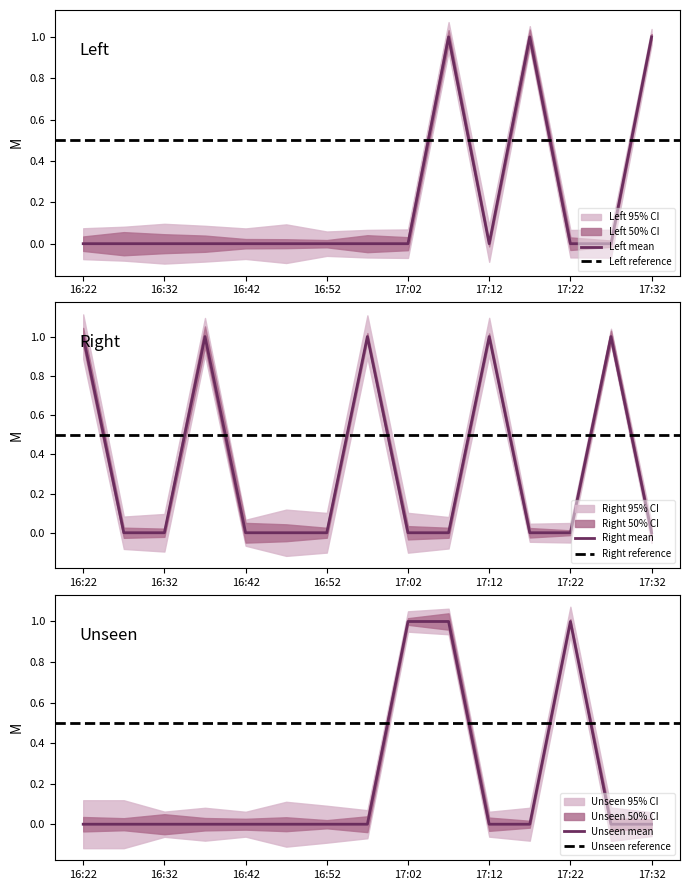

What is the label of the 5th point from the right?

17:12